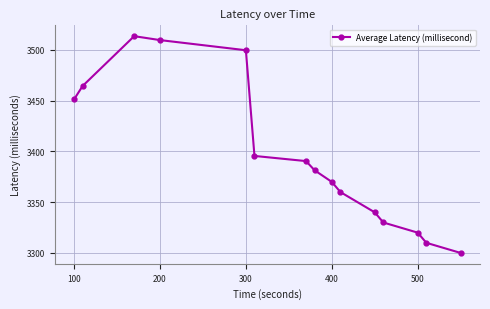

What is the value of the 11th point from the left?

3340.0